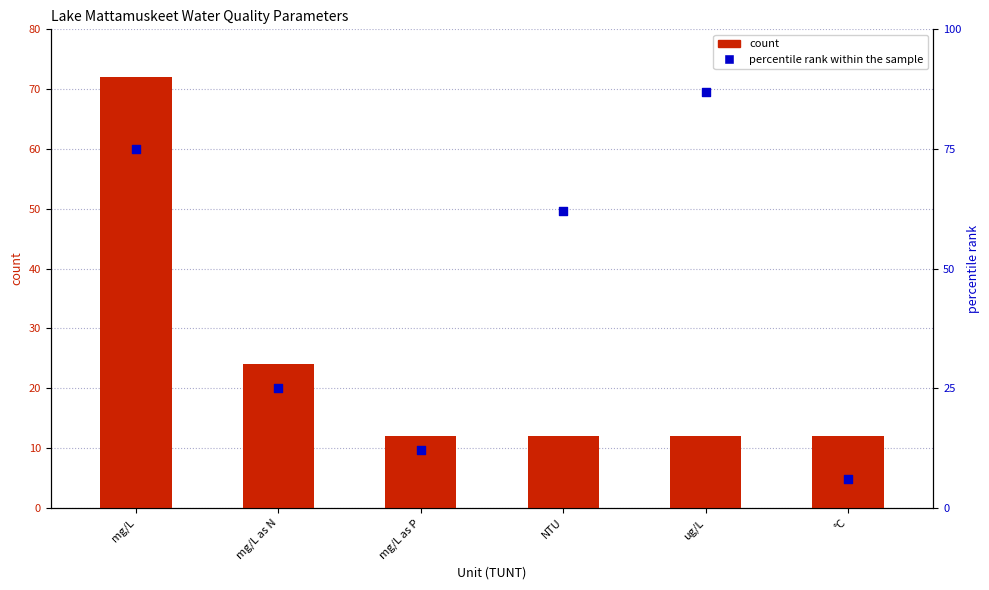

Which series has the largest Y range (max minus min)?

percentile rank within the sample